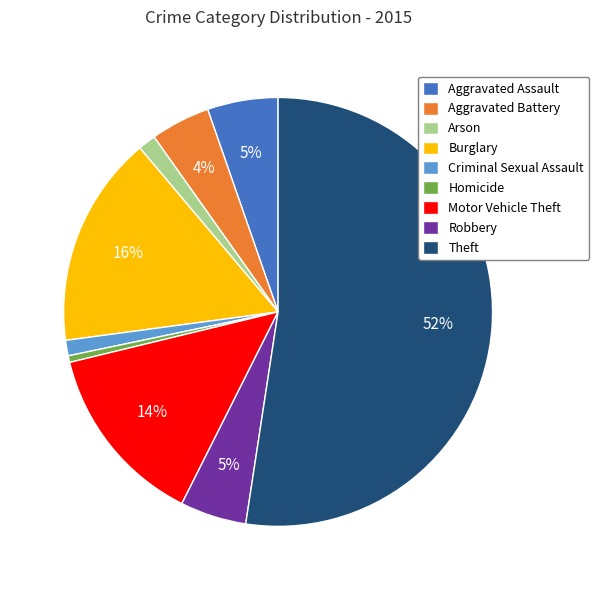

Between Theft and Motor Vehicle Theft, which is larger?

Theft